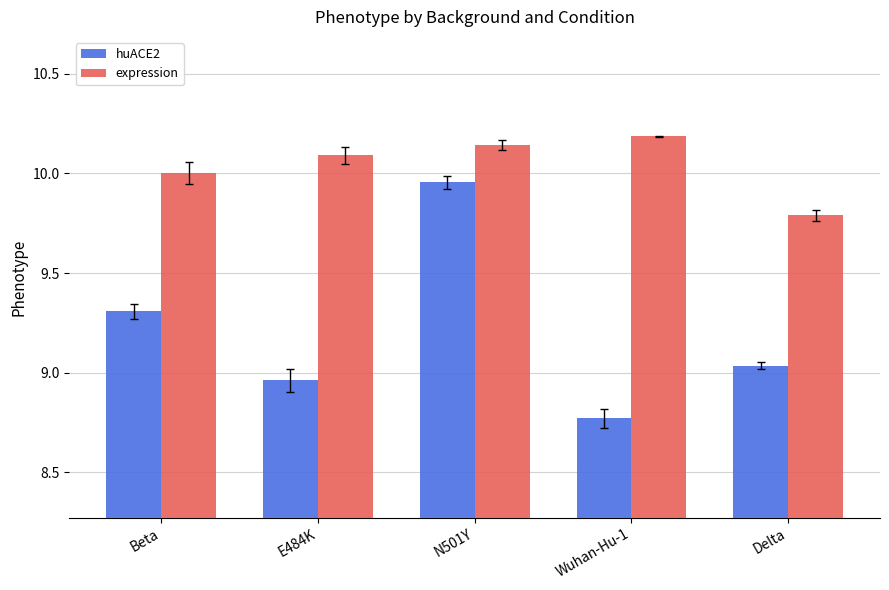

Where is expression nearest to the value 9?

Delta